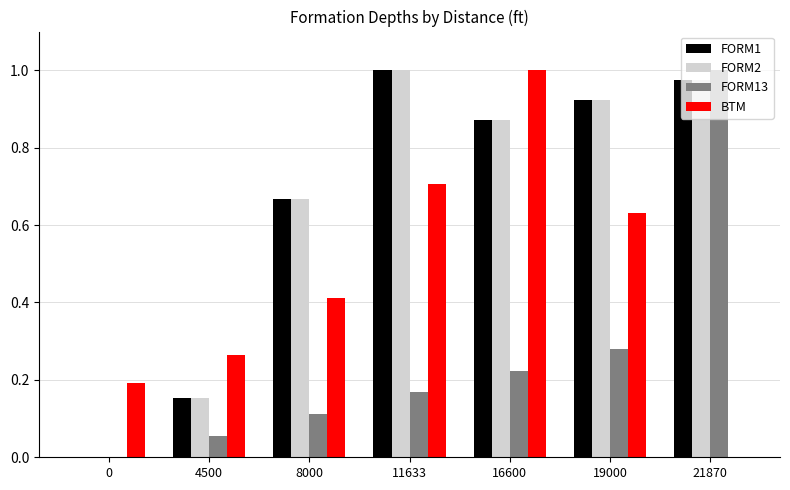

Is it true that BTM equals 0.6 at 16600?

False